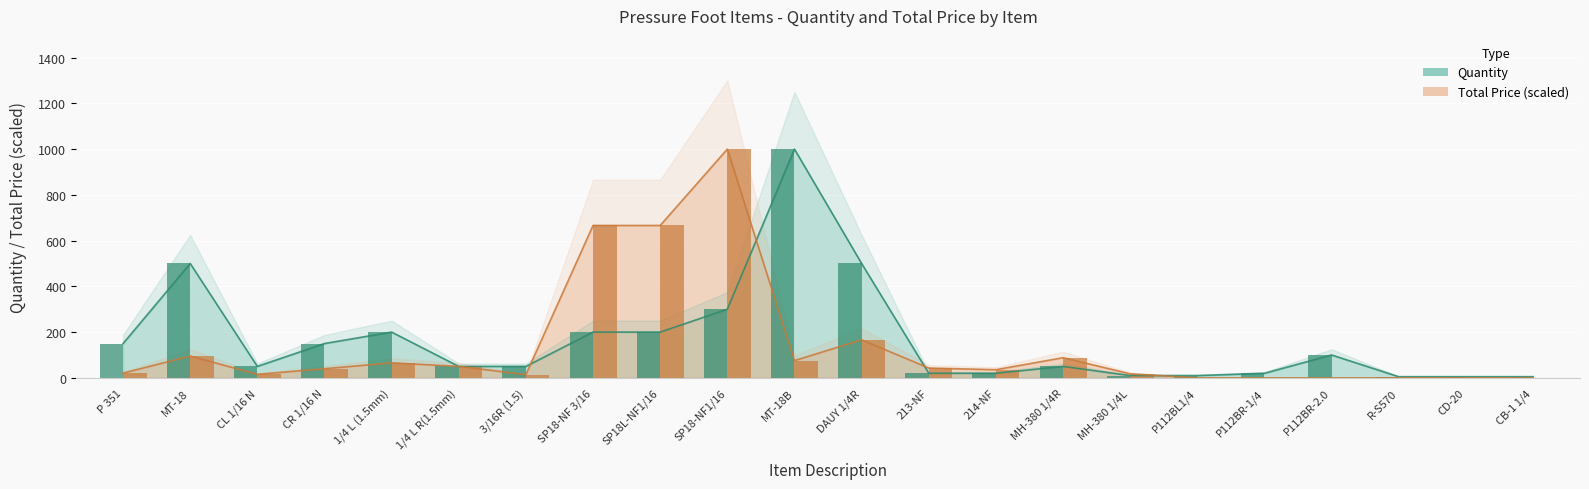

Is it true that Total Price scaled (bar) equals -588.6 at R-S570?

False